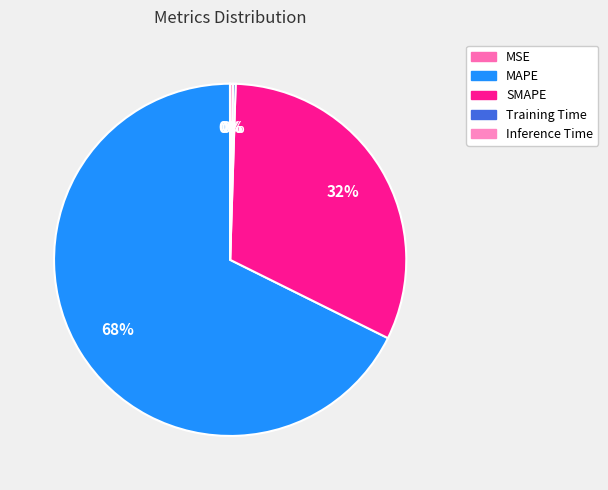

How much of the chart is everything except Training Time?

99.8%